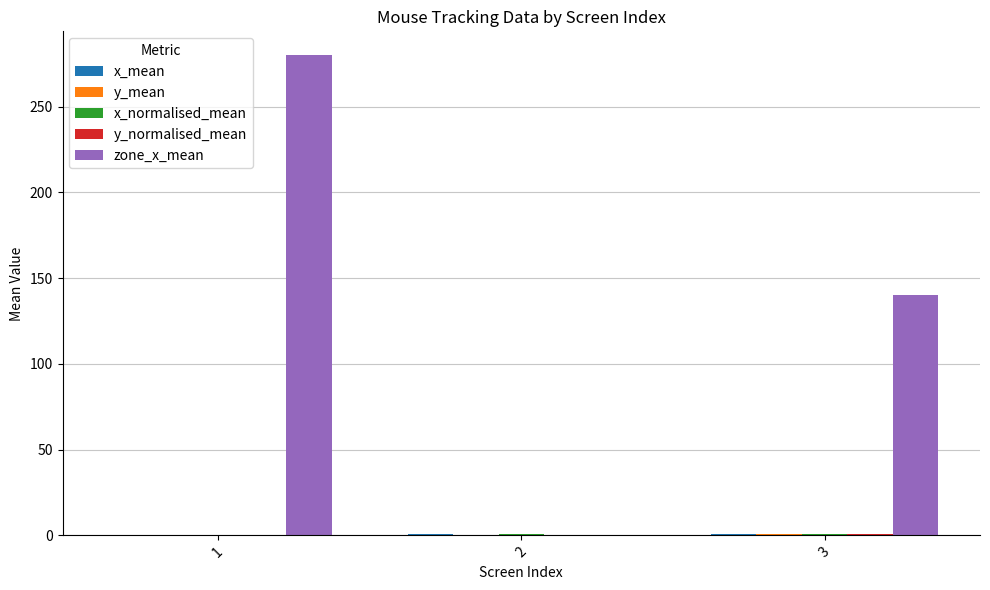

What is the total value across all series at 1?

280.0